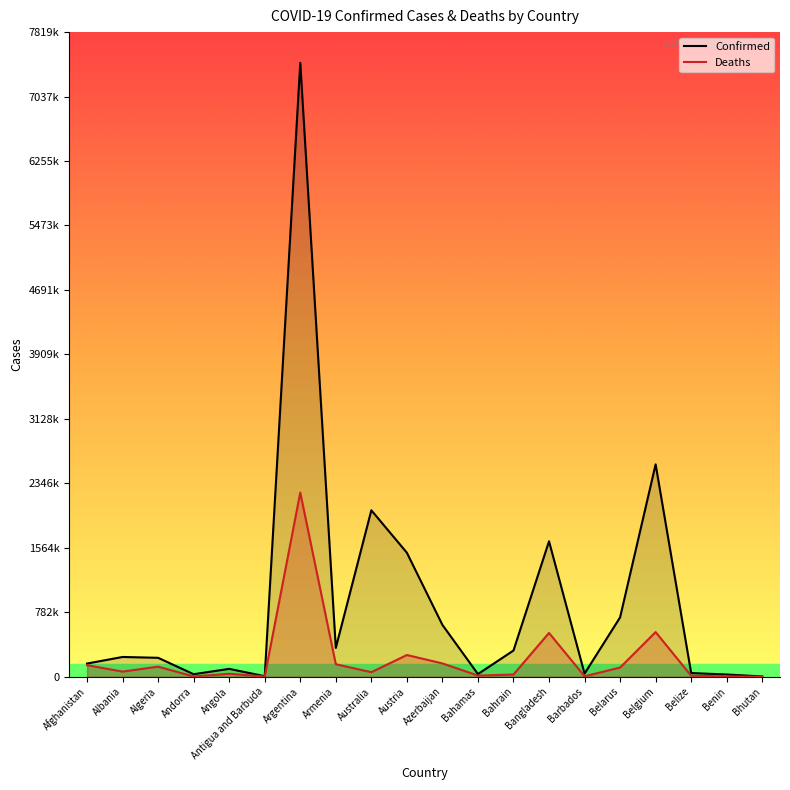

The Confirmed series shows 134640.1 at Algeria. True or false?

False